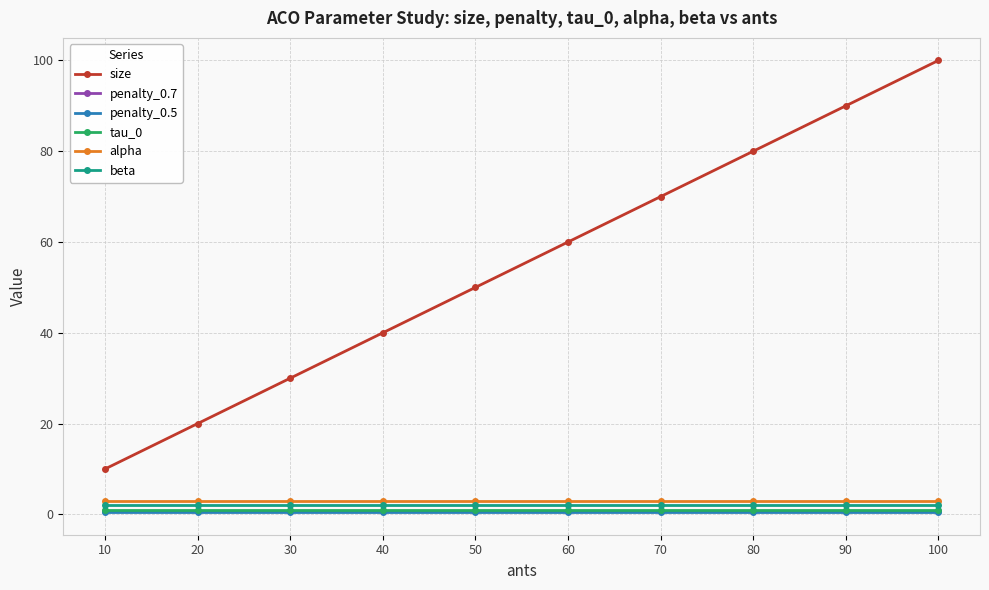

Which series changed the most between 40 and 90?

size